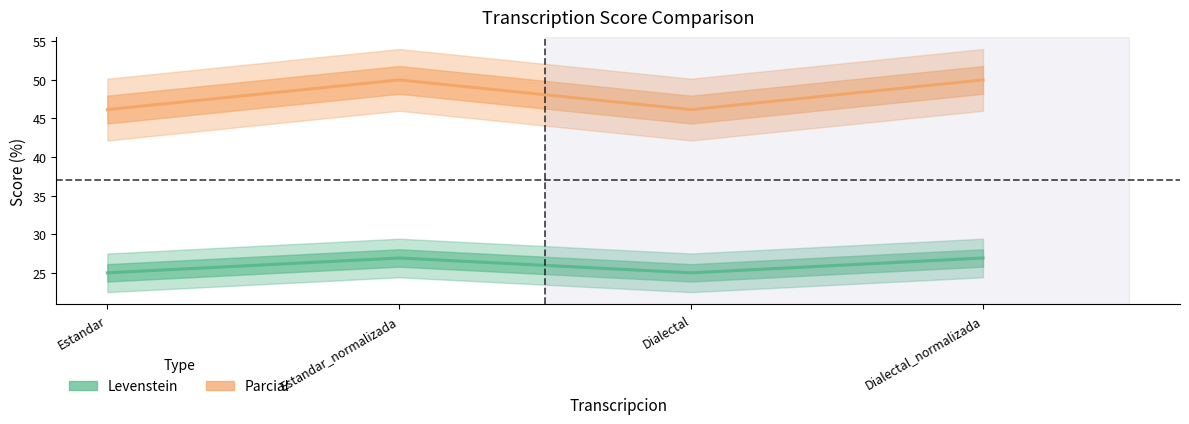

Which series has the largest total across all categories?

Parcial